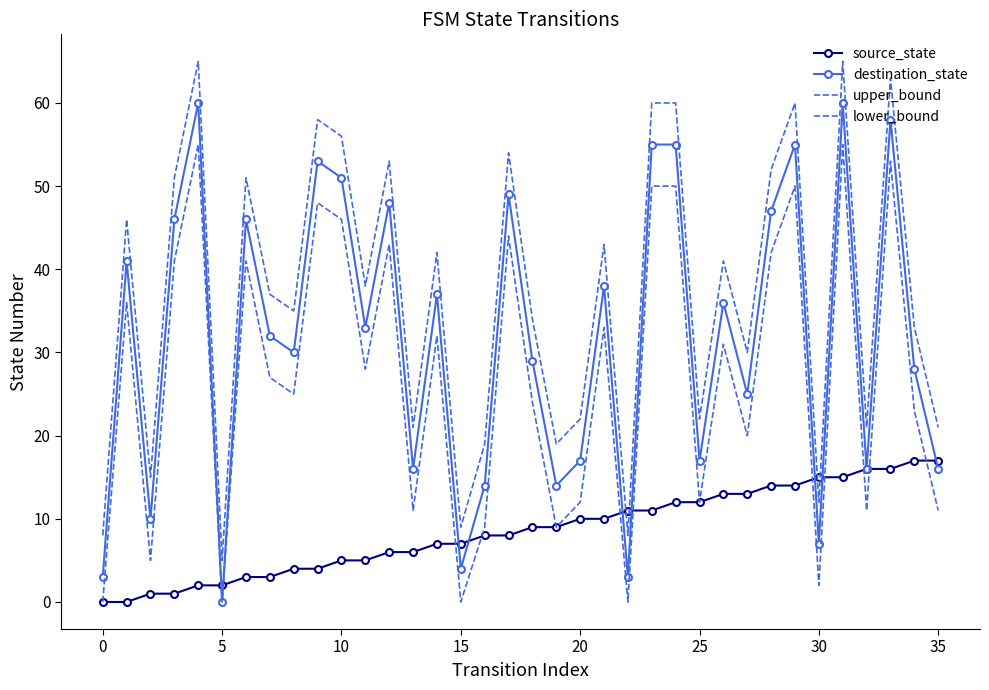

Which series has the widest spread of values?

destination_state